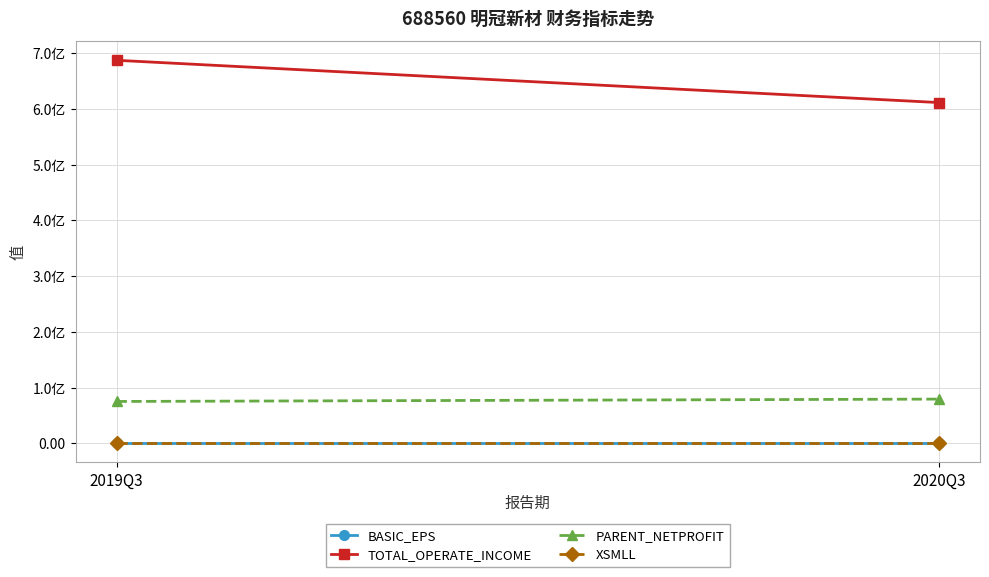

What are all the series names shown in the legend?

BASIC_EPS, TOTAL_OPERATE_INCOME, PARENT_NETPROFIT, XSMLL